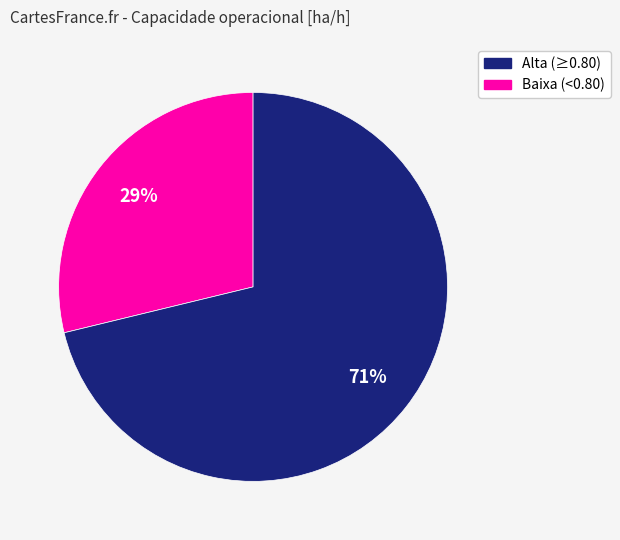

Is there any slice that represents more than half of the pie?

Yes